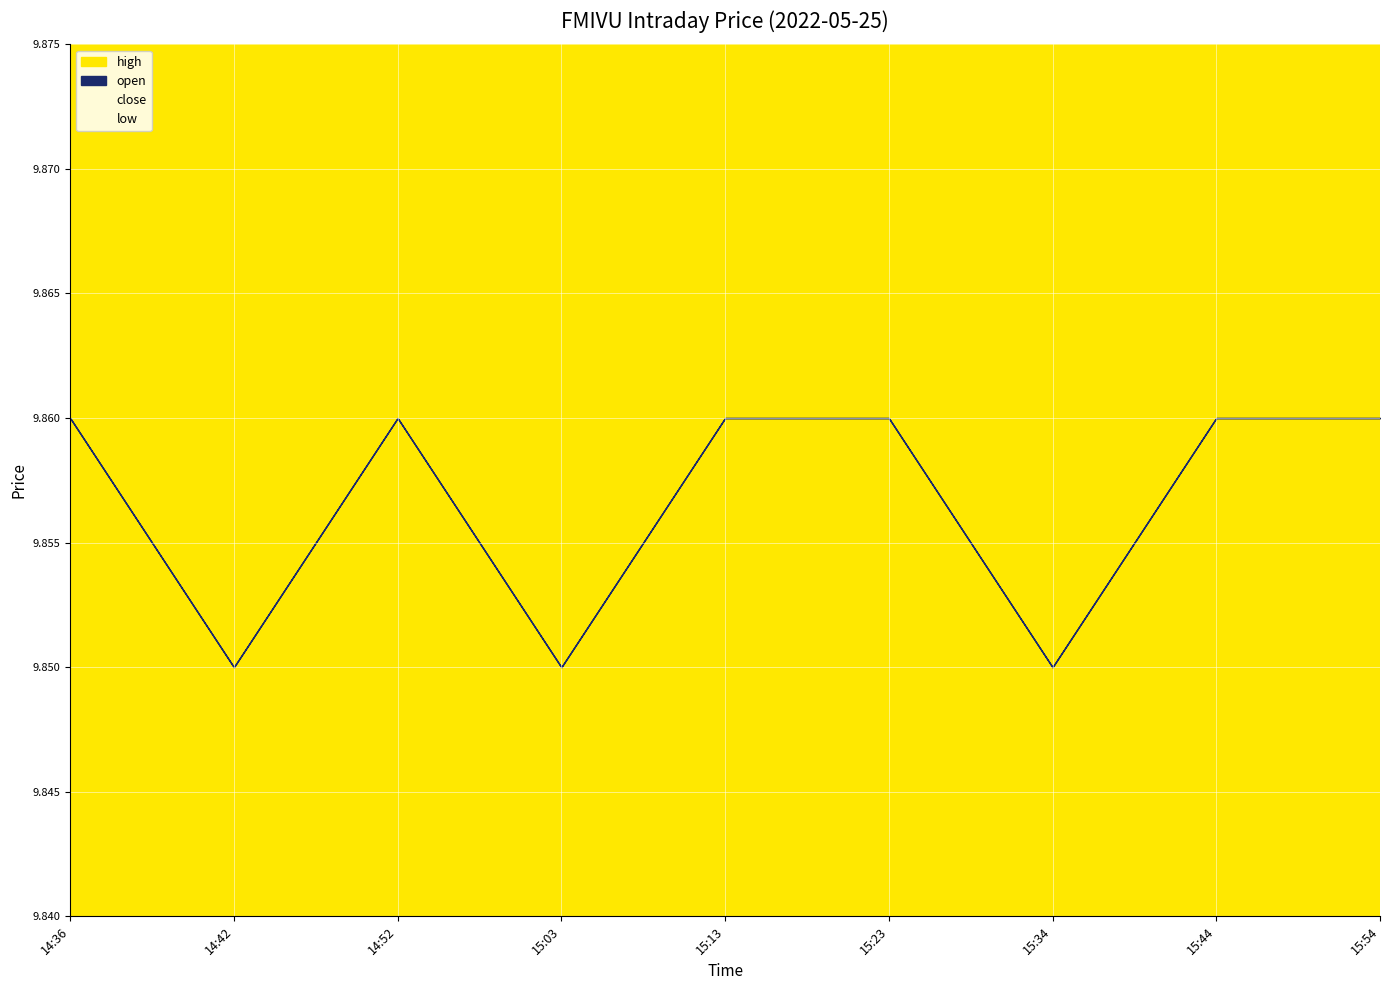

True or false: close and low intersect in this chart.

False